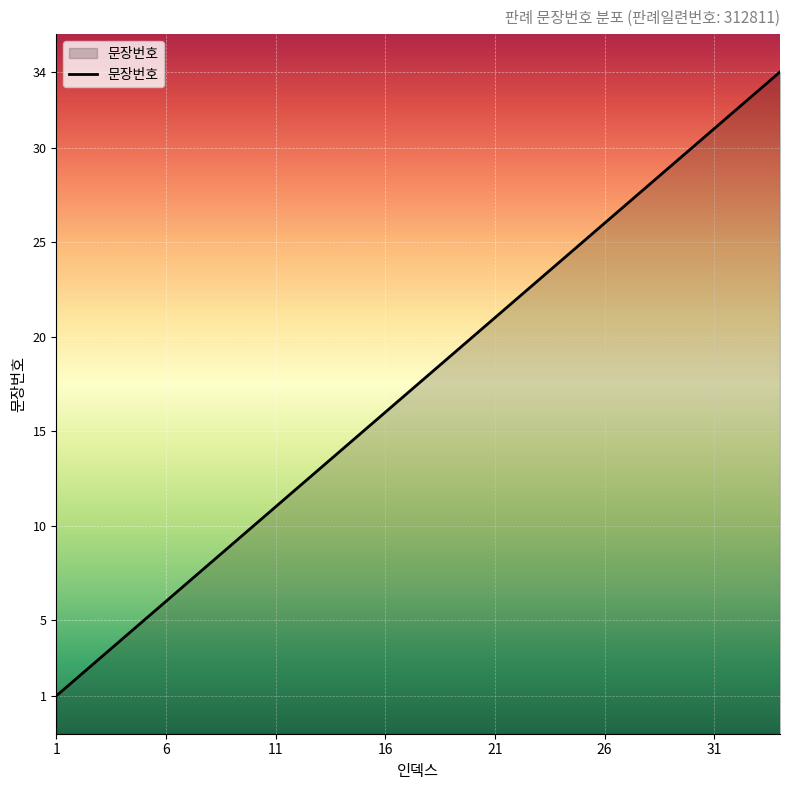

The value at 12 is 12. True or false?

True